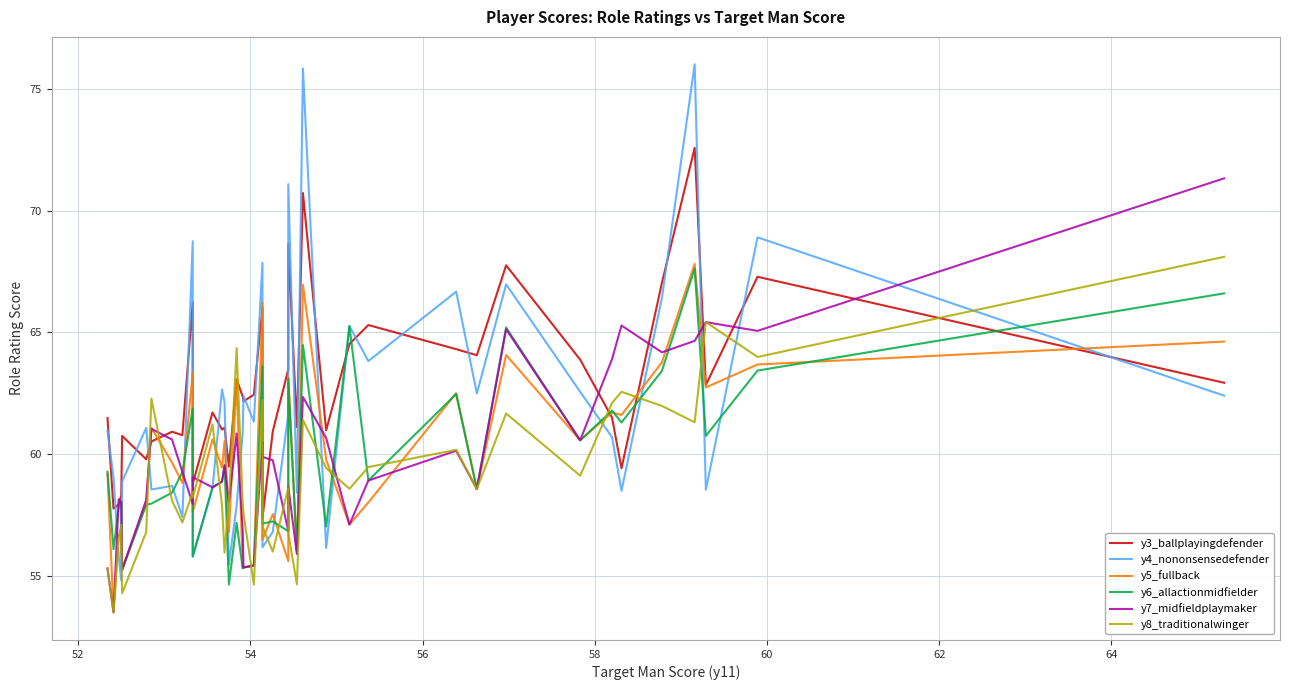

How many distinct data groups are displayed?

6